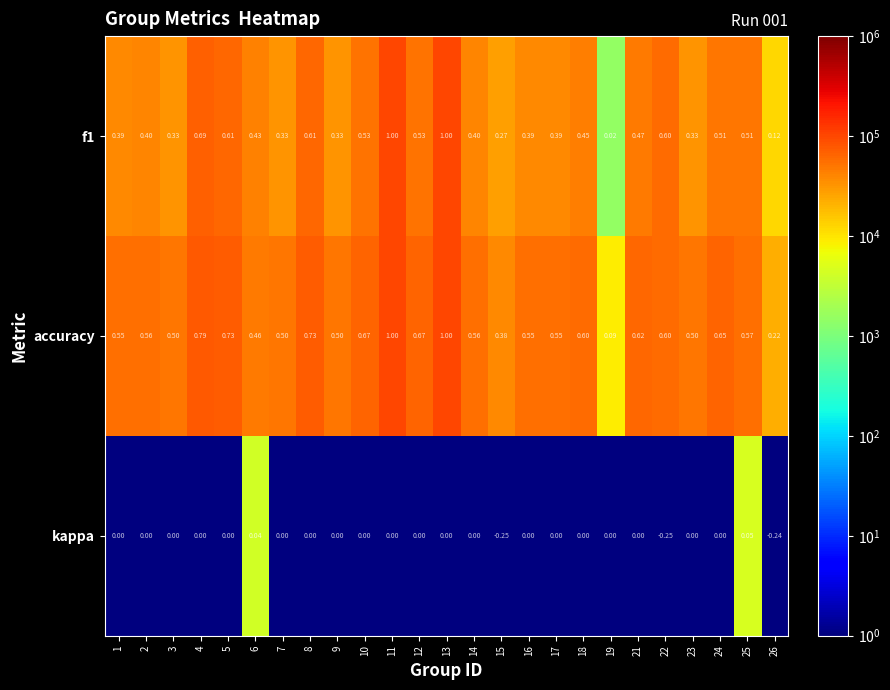

Is the value of f1 at 21 greater than the value of kappa at 1?

Yes